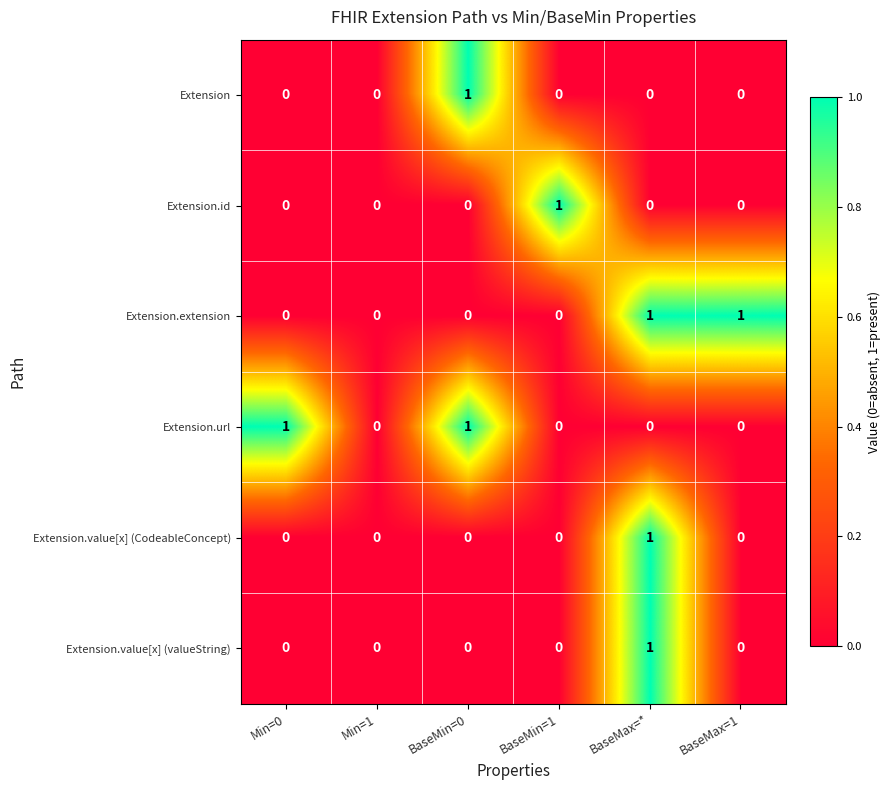

How many Extension.value[x] (CodeableConcept) values are between 0 and 1?

6